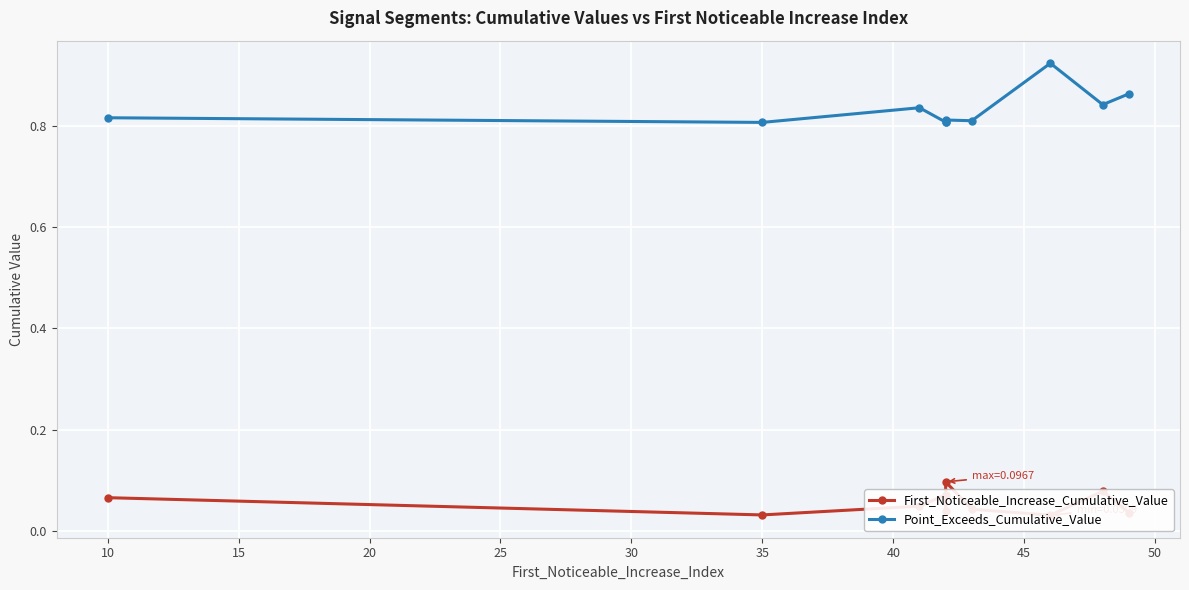

What is the total value across all series at 50?

0.9